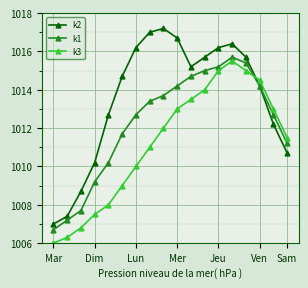

How many times do k3 and k1 cross each other?

1